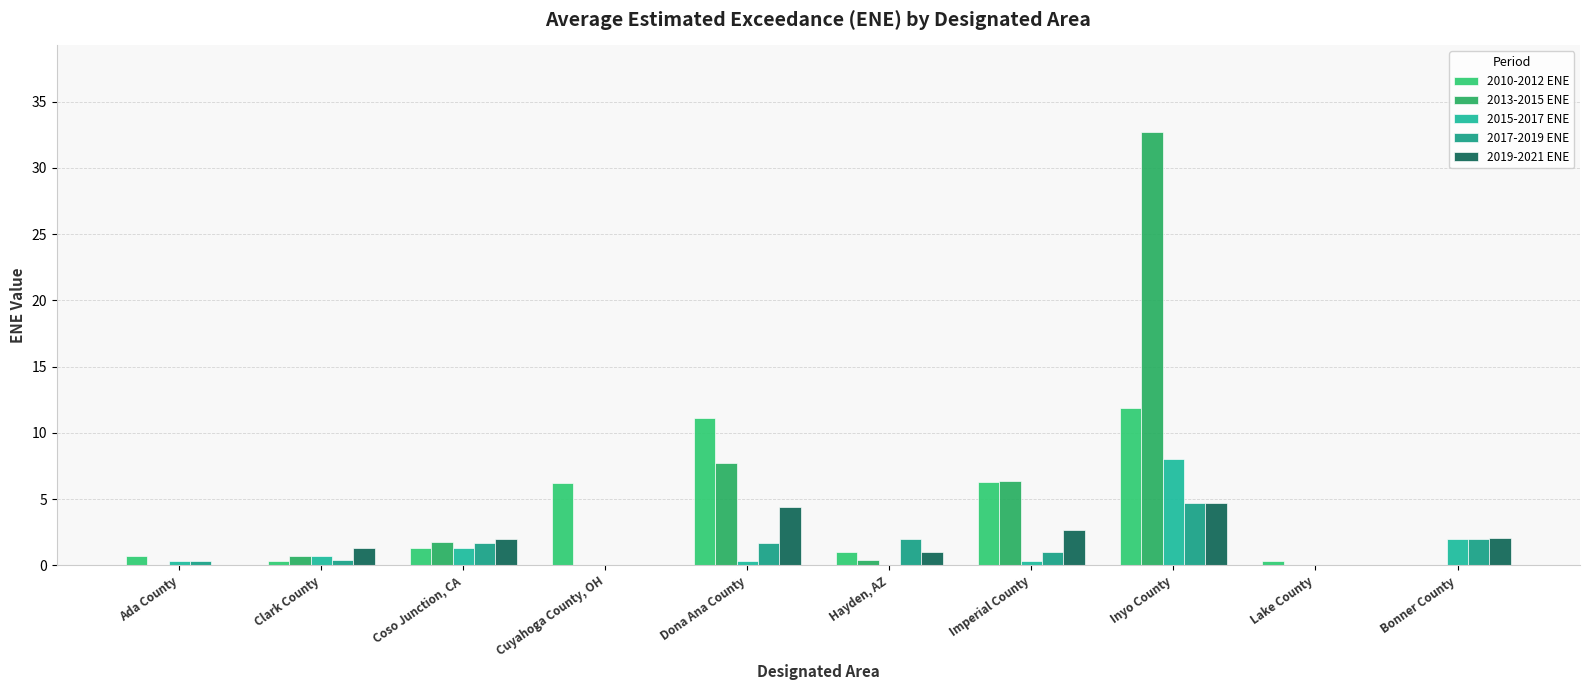

How many data points does each series have?

10